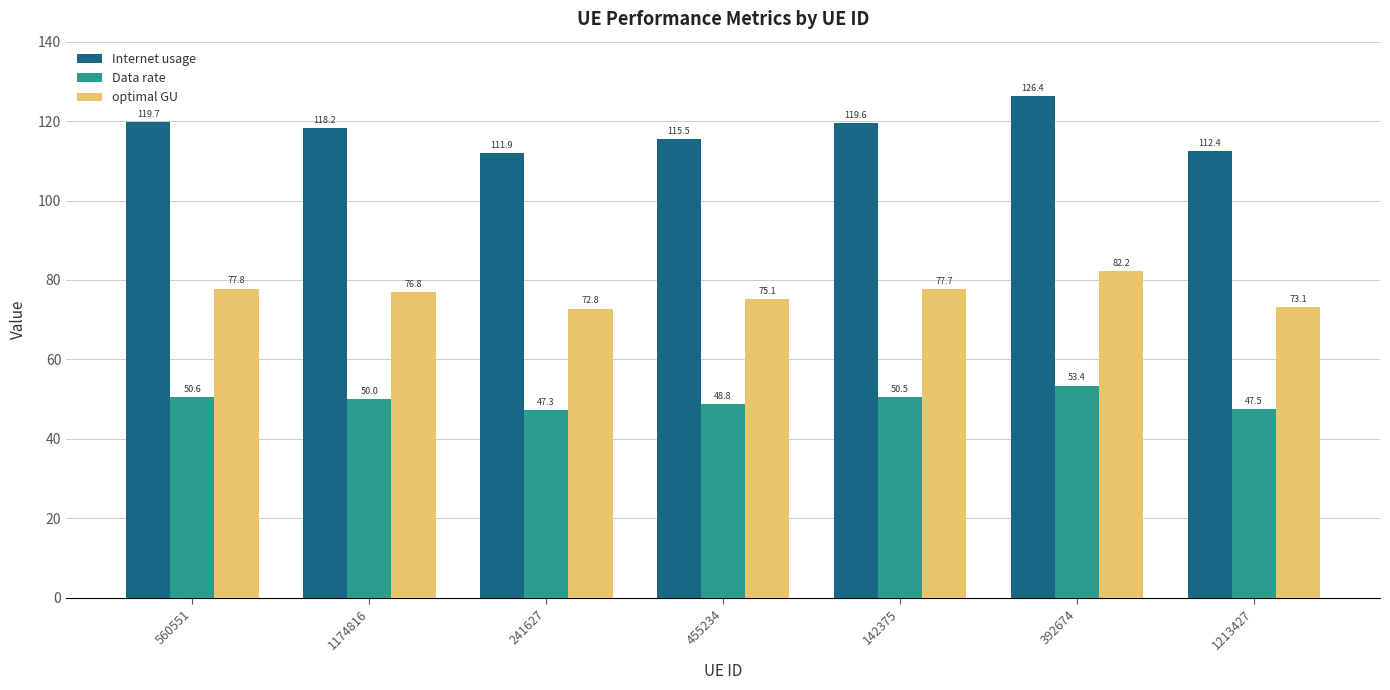

What position from the right is 241627?

5